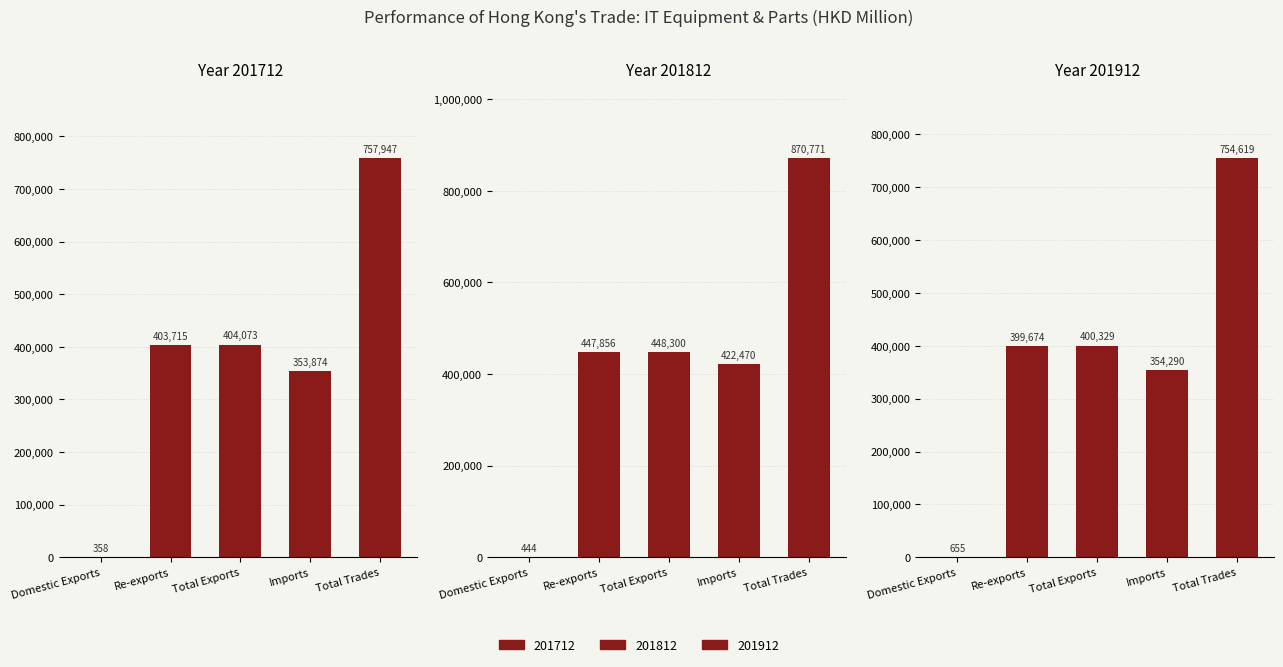

Does the chart contain any negative values?

No